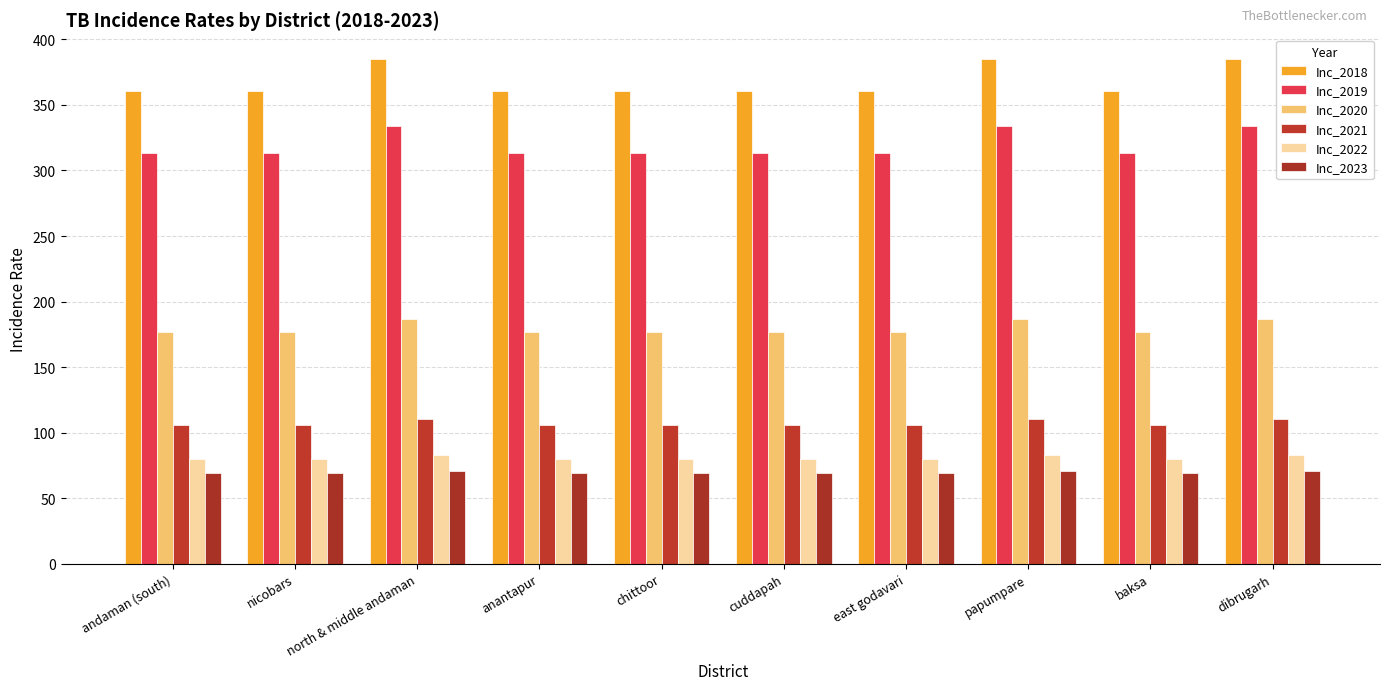

True or false: Inc_2018 has a value of 586.3 at east godavari.

False